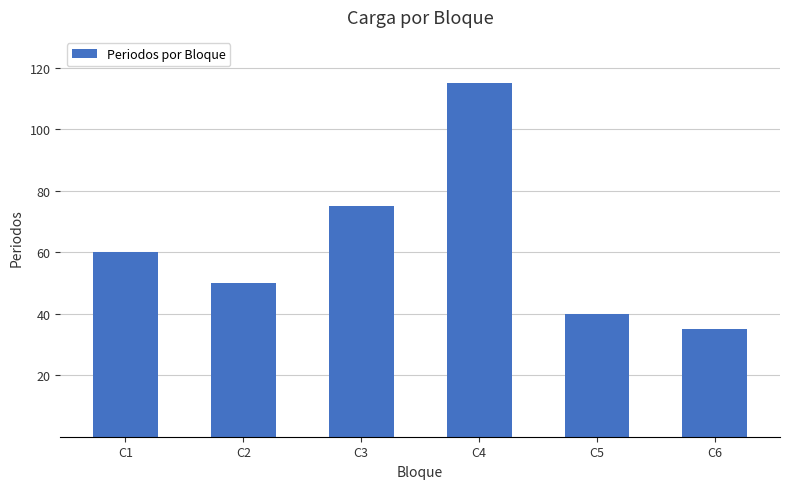

Rank the categories by value from lowest to highest.

C6, C5, C2, C1, C3, C4